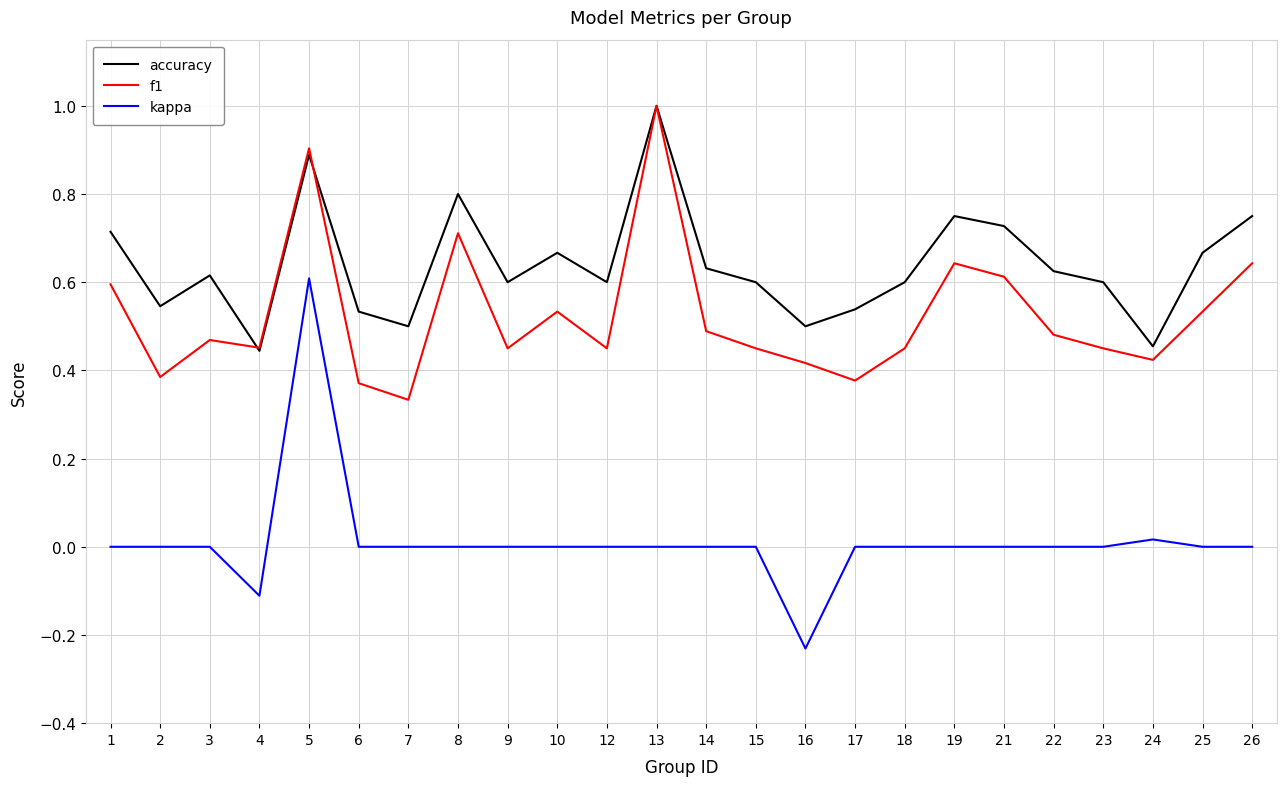

Is the value of accuracy at 13 greater than the value of f1 at 15?

Yes